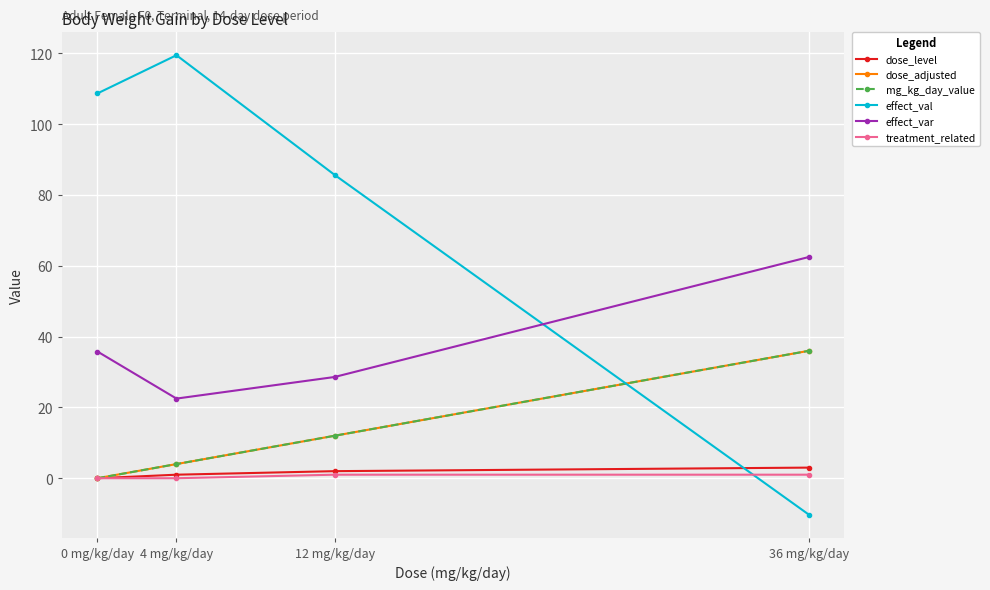

Count the treatment_related values in the range 0 to 1.

4